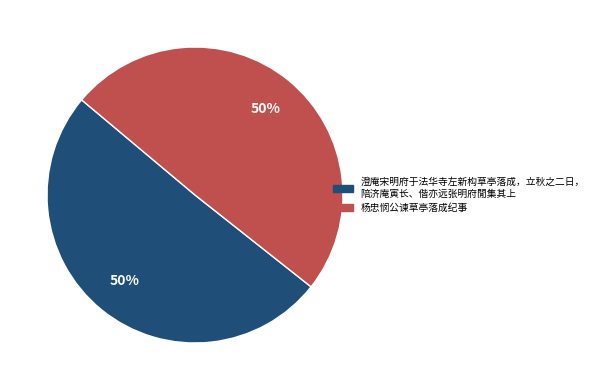

To the nearest percent, what is the average slice percentage?

50%